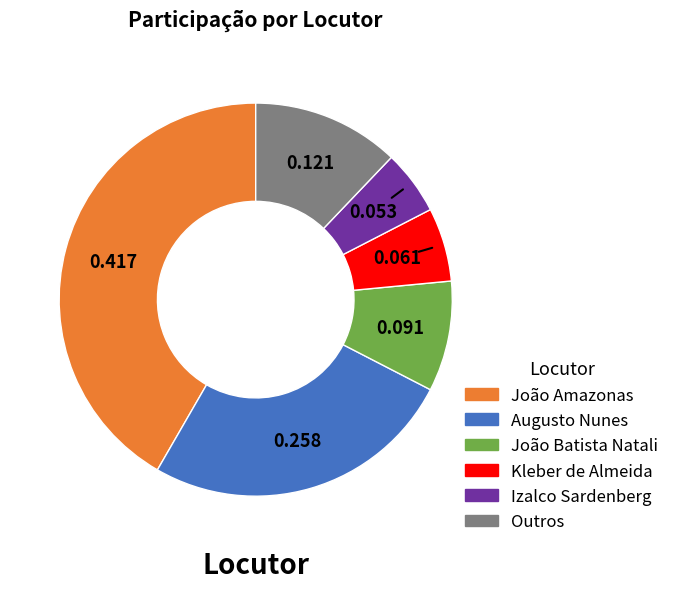

Is there a majority slice in this chart?

No